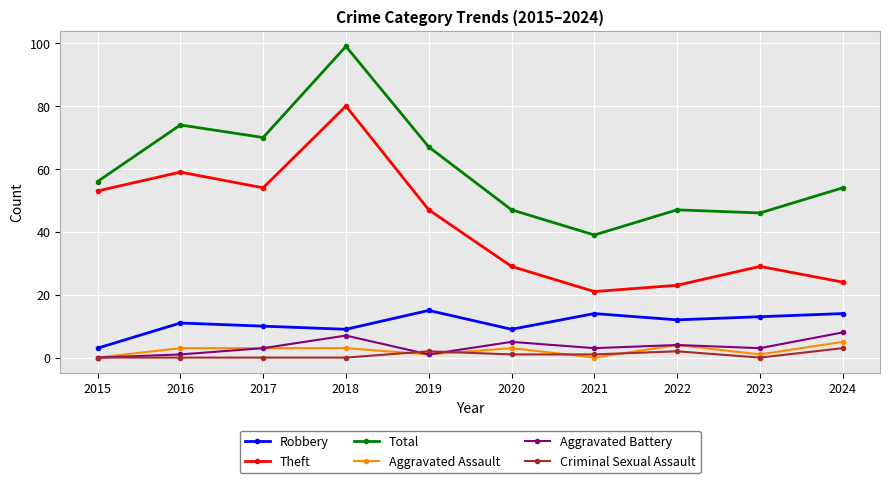

What is the value of the Criminal Sexual Assault point at the 10th from the left?

3